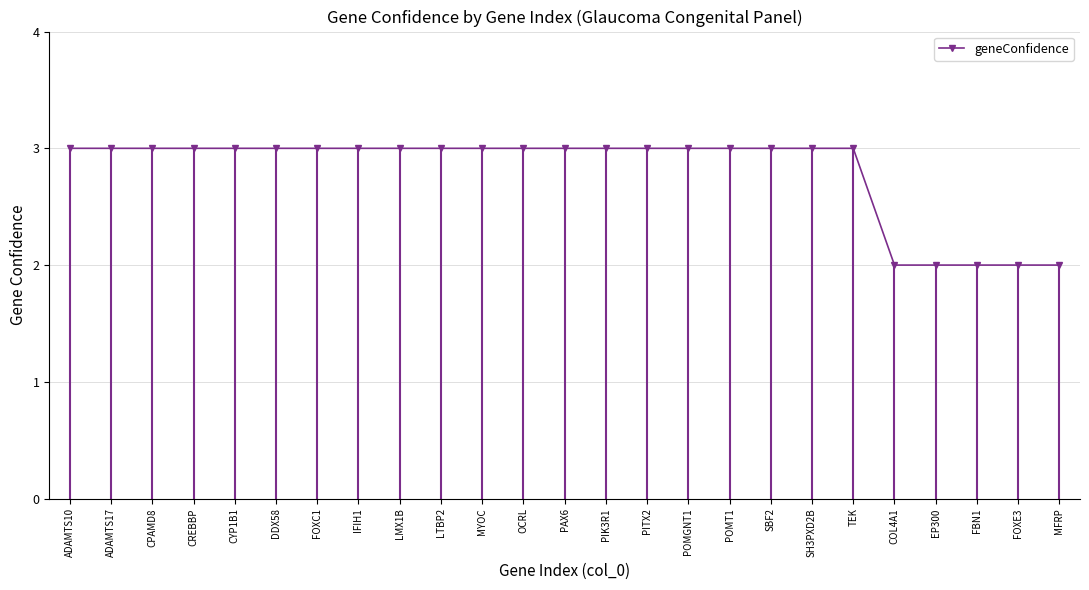

What is the value of the 23rd point from the left?

2